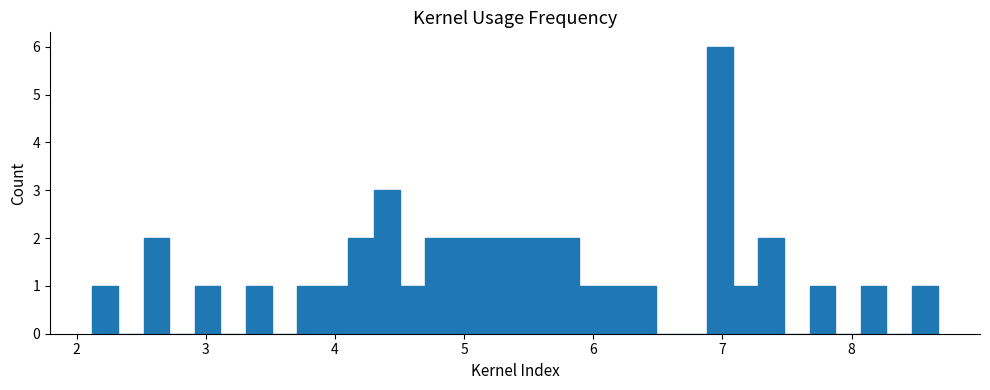

Read against the x-axis, roughly where is the centre of the tallest bar?

7.0